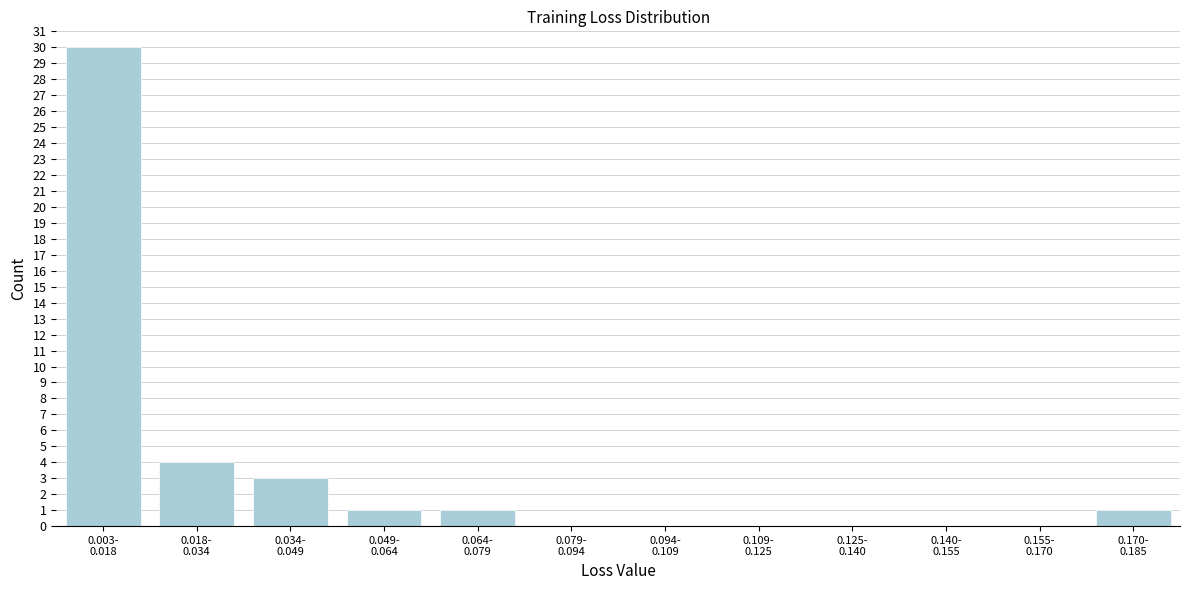

What is the sum of all values?

40